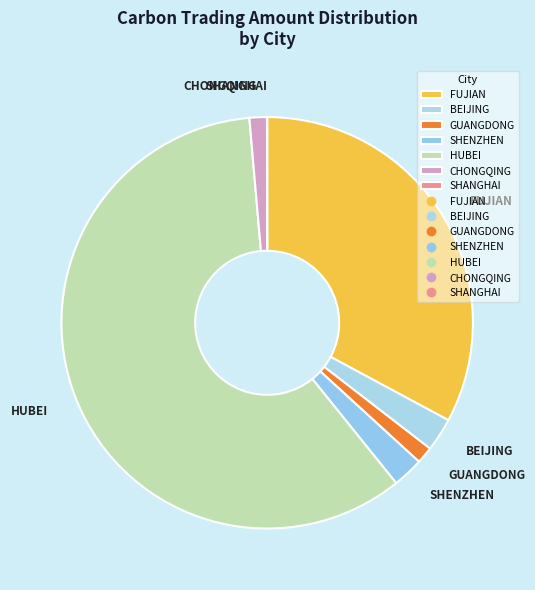

Between FUJIAN and GUANGDONG, which is larger?

FUJIAN